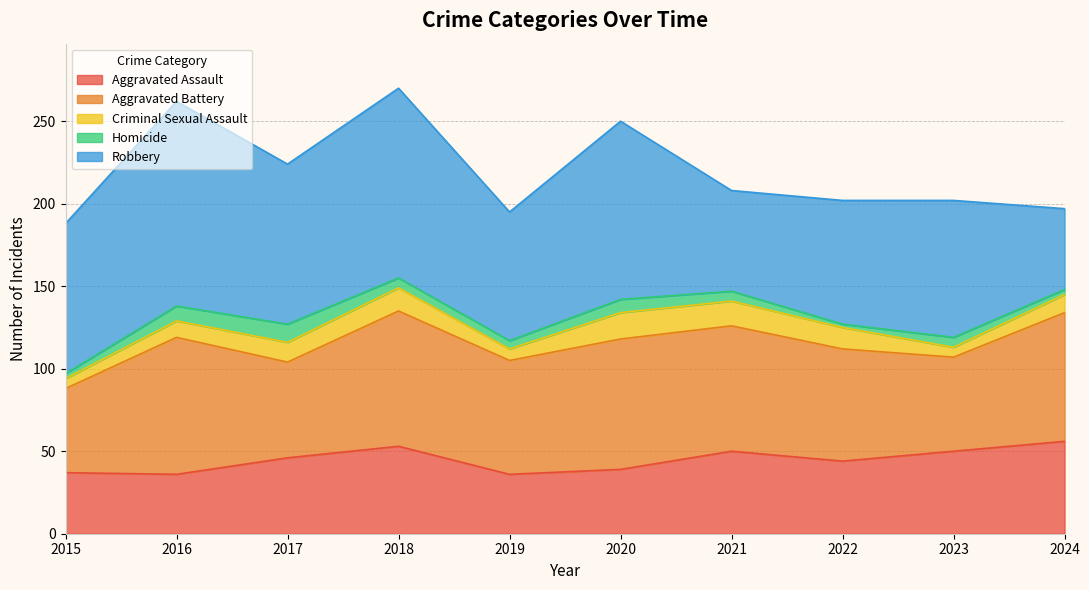

Reading left to right, transcribe all the data shown in this chart.

Aggravated Assault: 37	36	46	53	36	39	50	44	50	56
Aggravated Battery: 51	83	58	82	69	79	76	68	57	78
Criminal Sexual Assault: 6	10	12	14	7	16	15	13	6	11
Homicide: 3	9	11	6	5	8	6	2	6	3
Robbery: 91	124	97	115	78	108	61	75	83	49